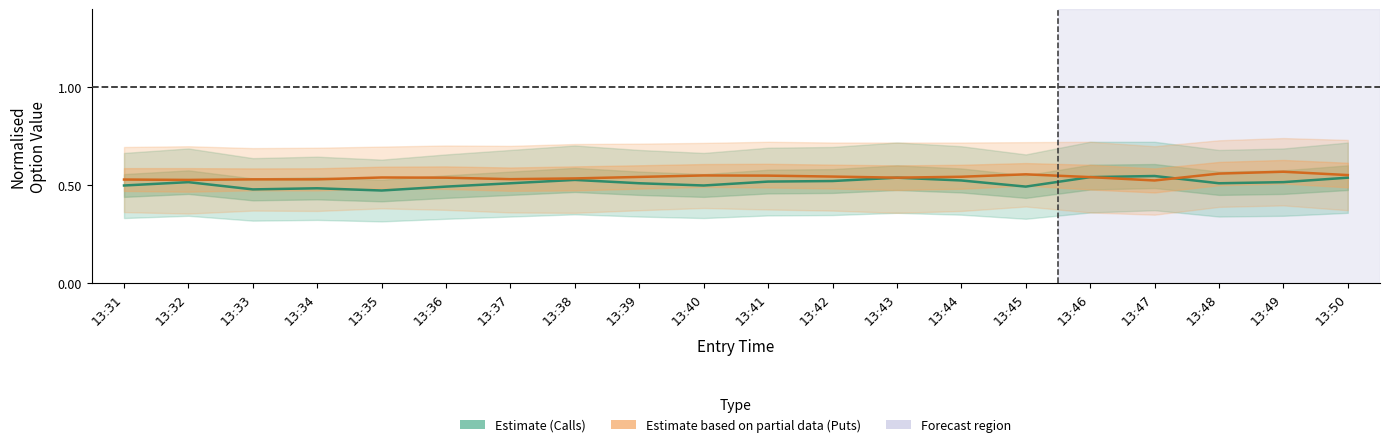

Count the number of data series in this chart.

2